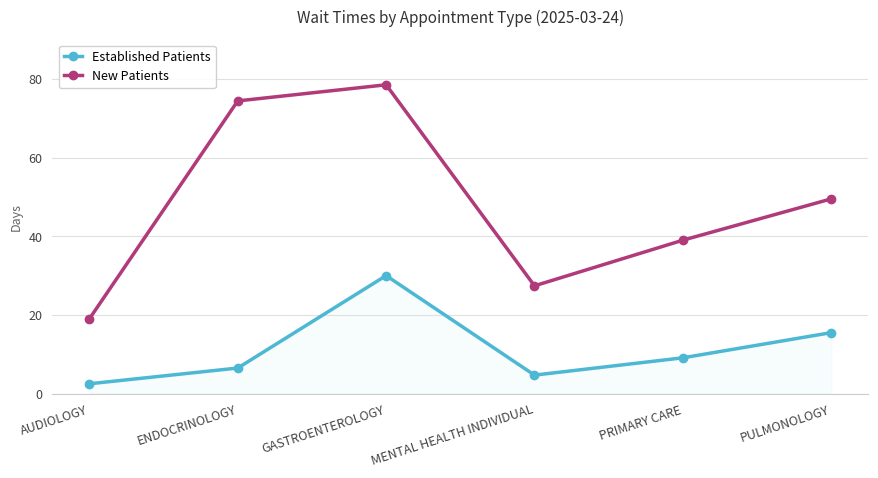

Does the chart display data point markers on the line(s)?

Yes